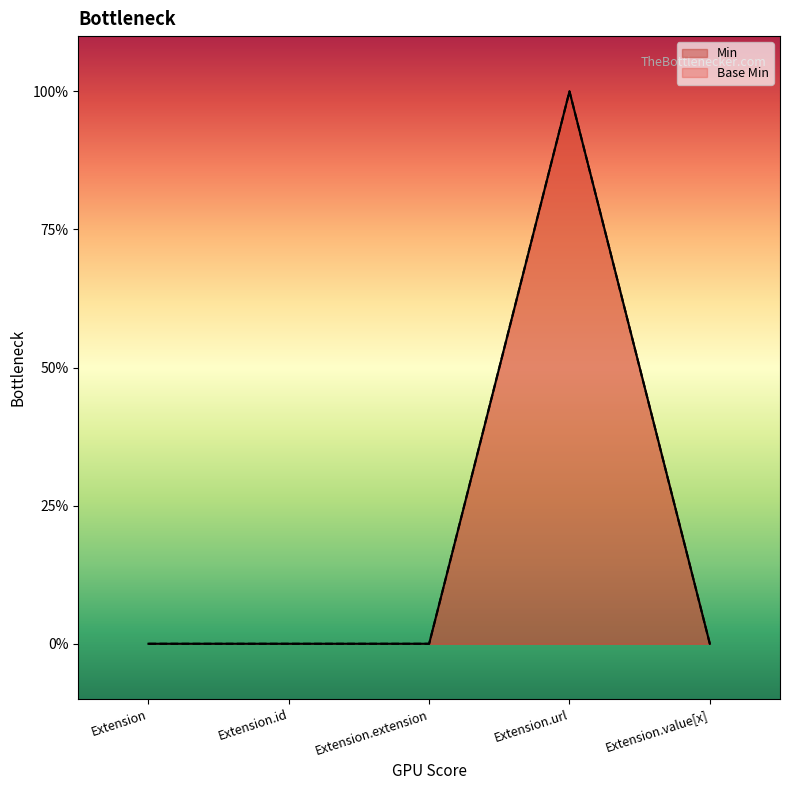

Count the Min values in the range 0 to 1.

5